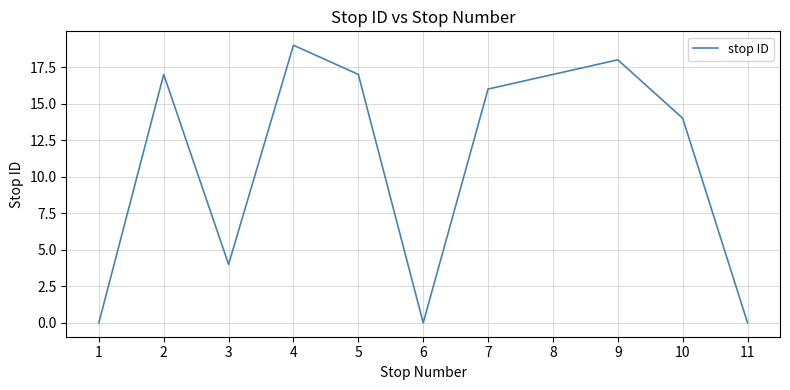

Is it true that the value at 10 is 9?

False